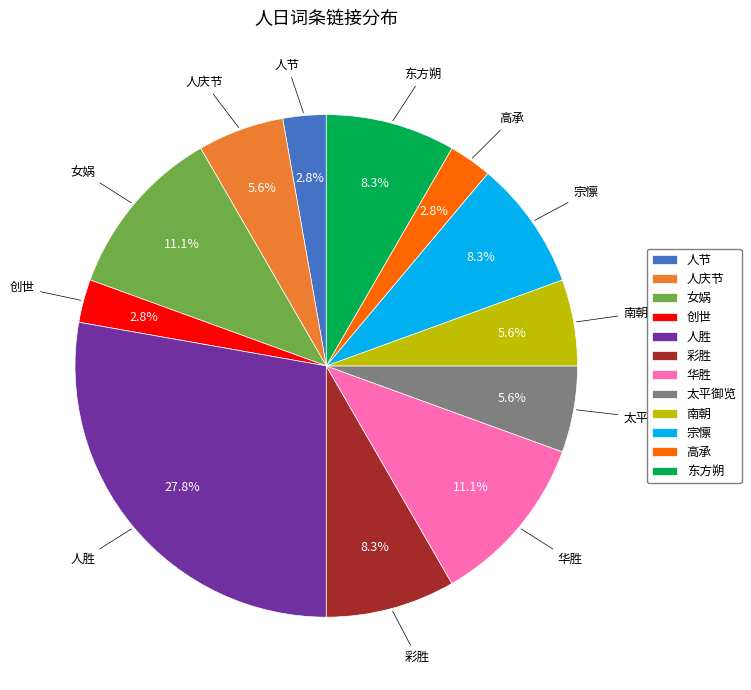

Is 华胜 the majority of the pie?

No